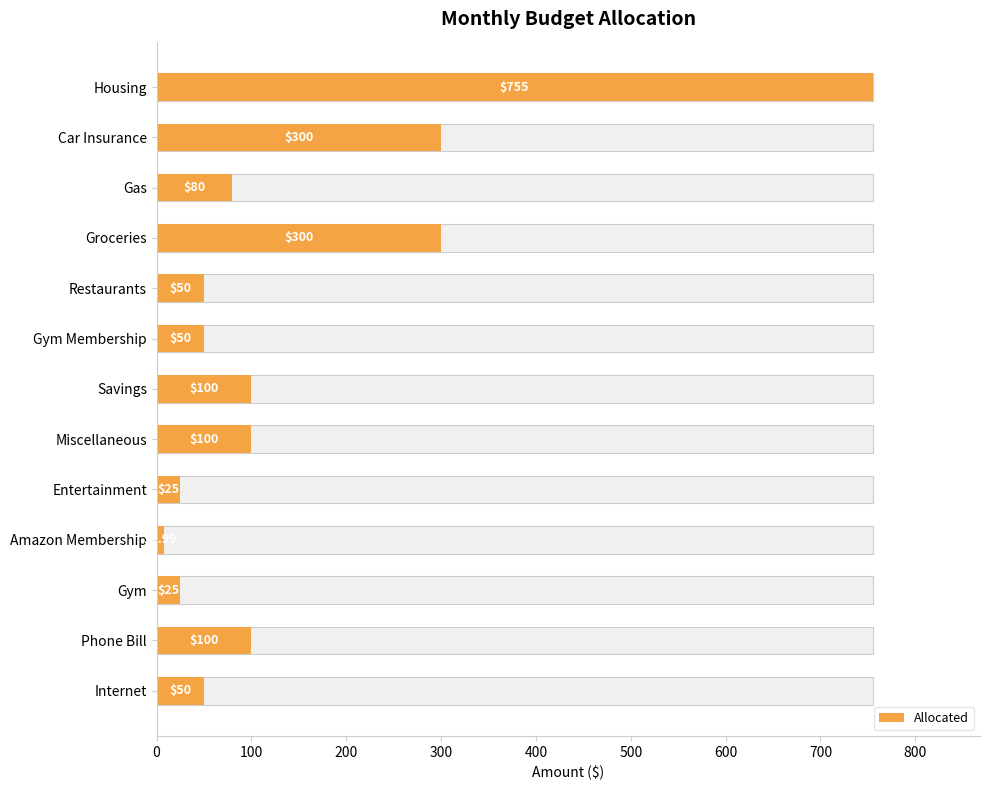

How many values are below 80?

6